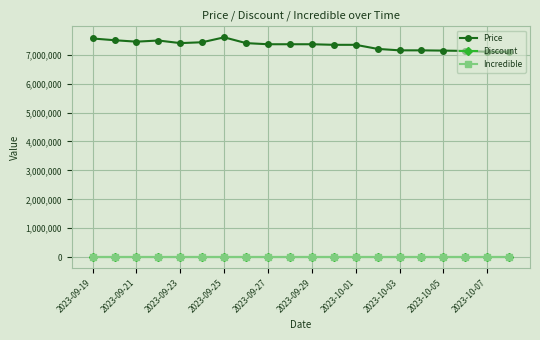

True or false: Incredible and Price intersect in this chart.

False